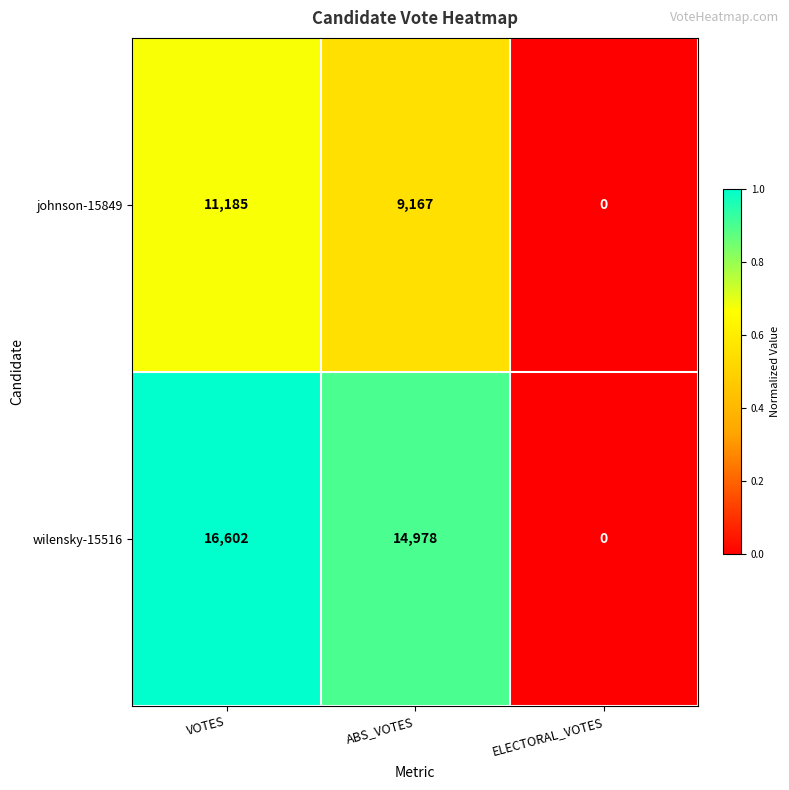

Reading right to left, transcribe all the data shown in this chart.

johnson-15849: 0	9167	11185
wilensky-15516: 0	14978	16602